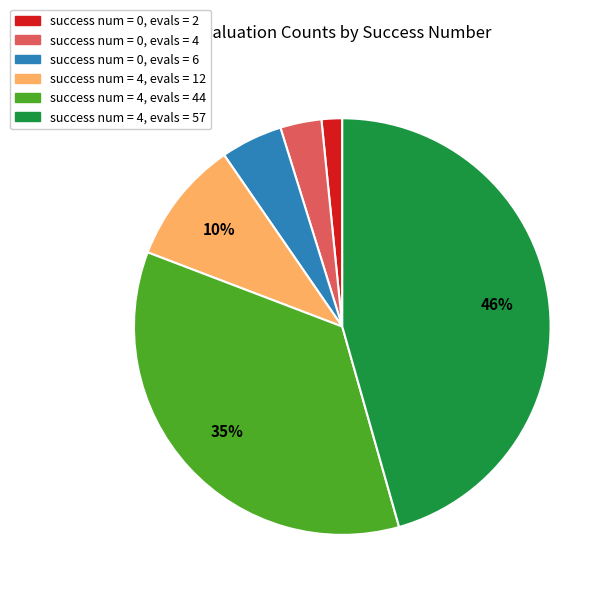

Is there a majority slice in this chart?

No